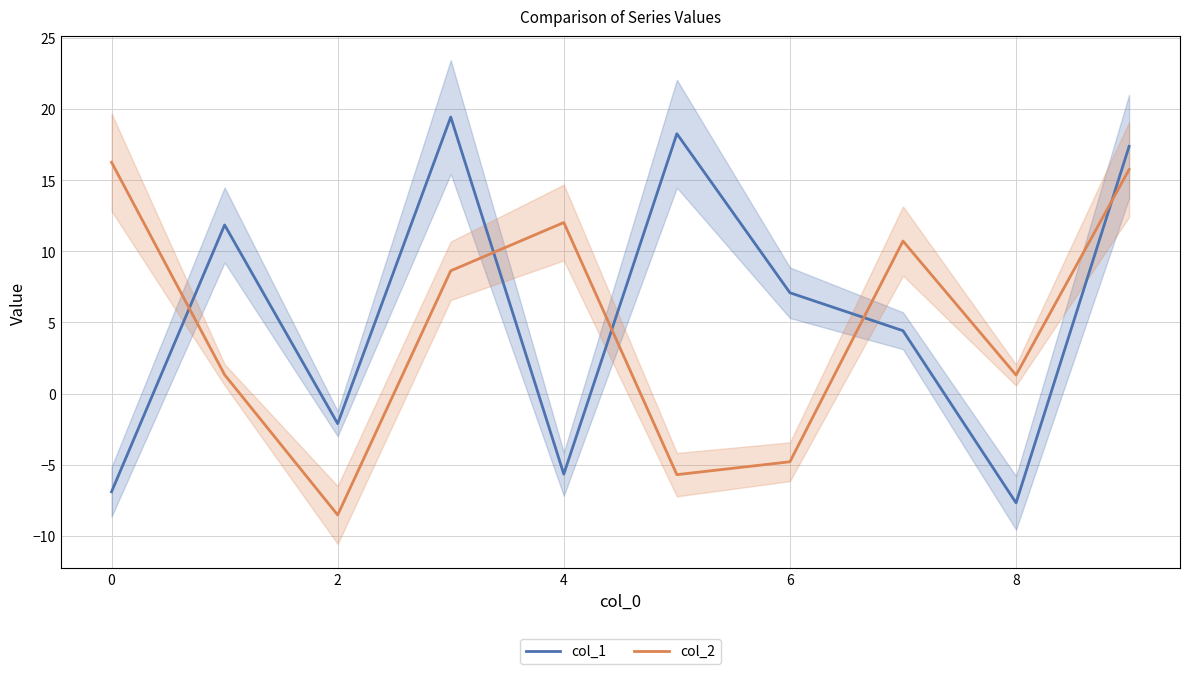

Is the value of col_1 at 6 greater than the value of col_2 at 8?

Yes